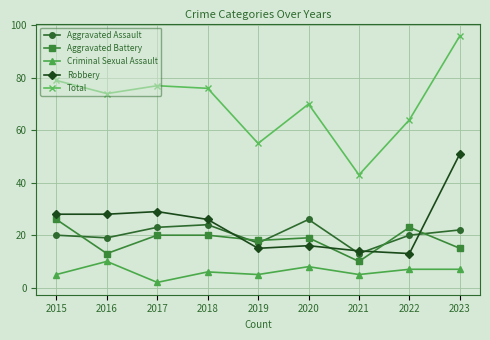

True or false: Robbery has more than 2 points higher than both neighbors.

False